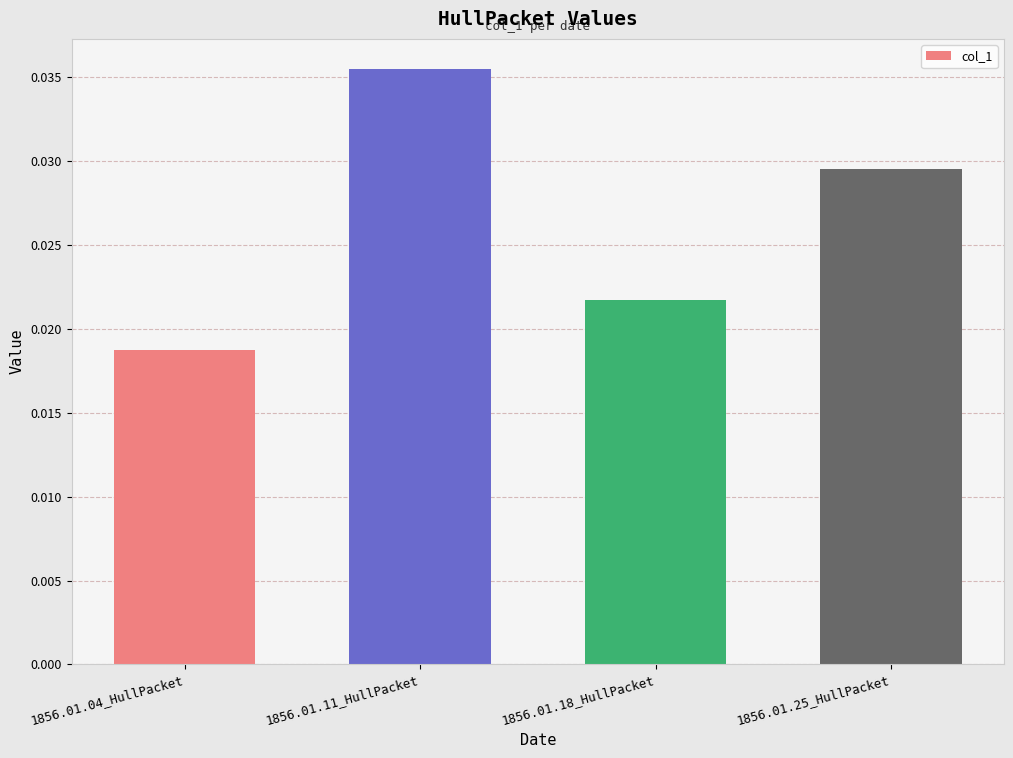

What is the label of the 1st bar from the right?

1856.01.25_HullPacket